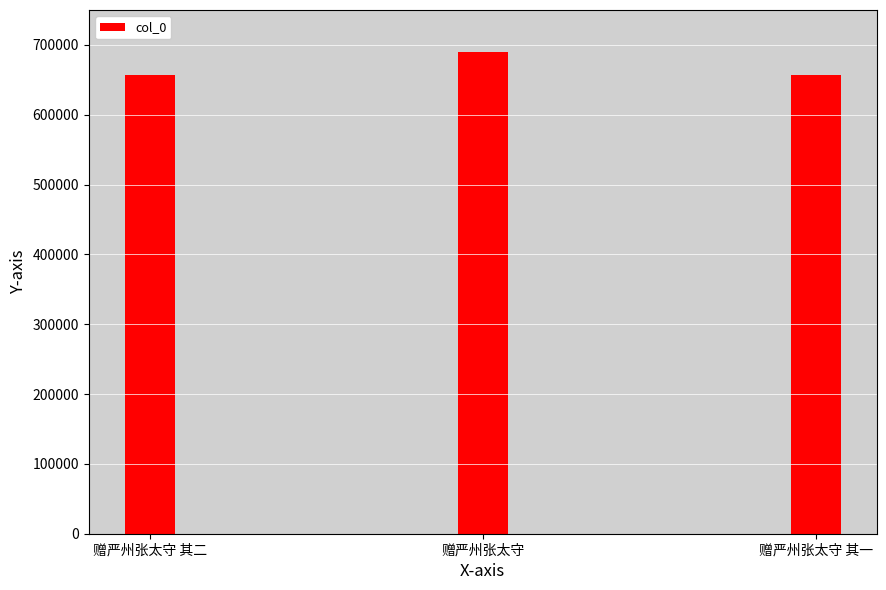

What is the maximum value shown in the chart?

689502